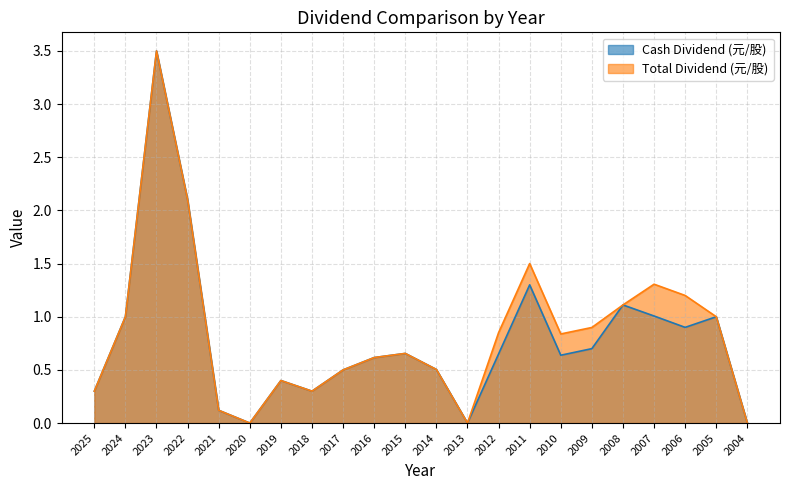

What is the highest value of the Cash Dividend (元/股) series?

3.5